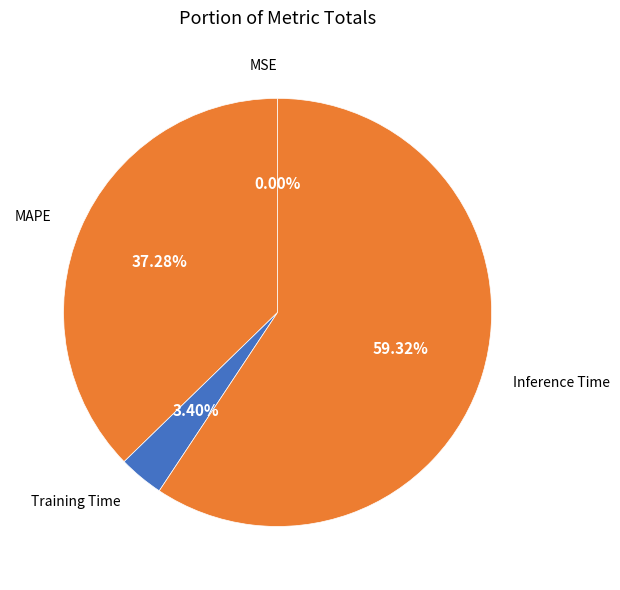

Which slice is the largest?

Inference Time